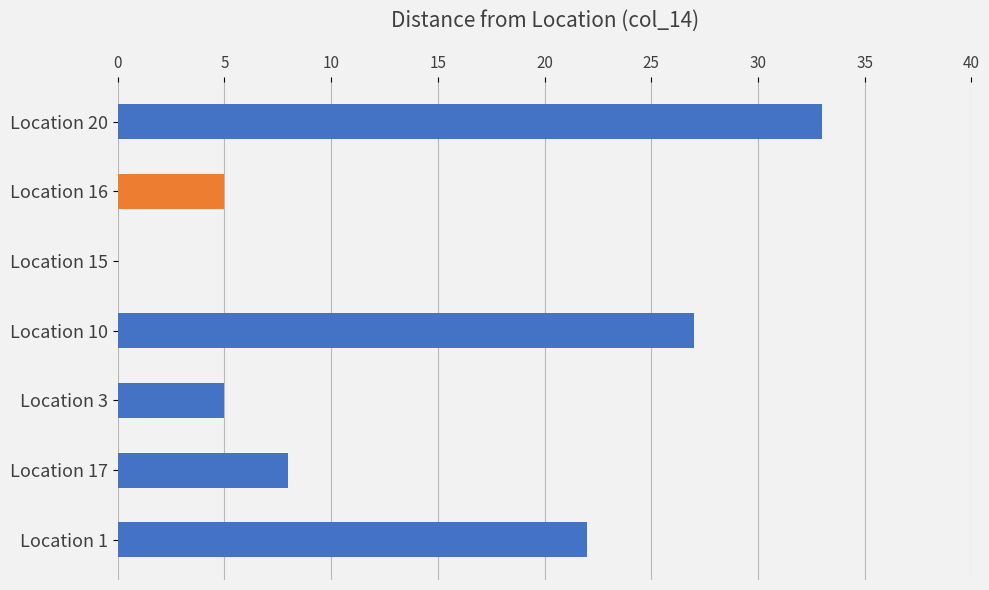

Does the chart contain stacked bars?

No